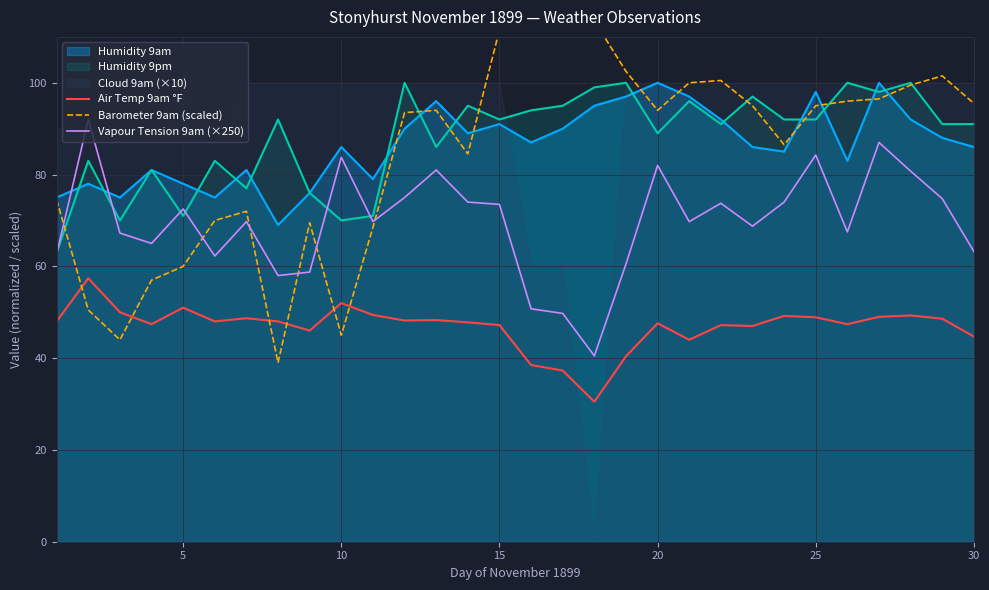

Is it true that Vapour Tension 9am (×250) equals 84.2 at 25?

True